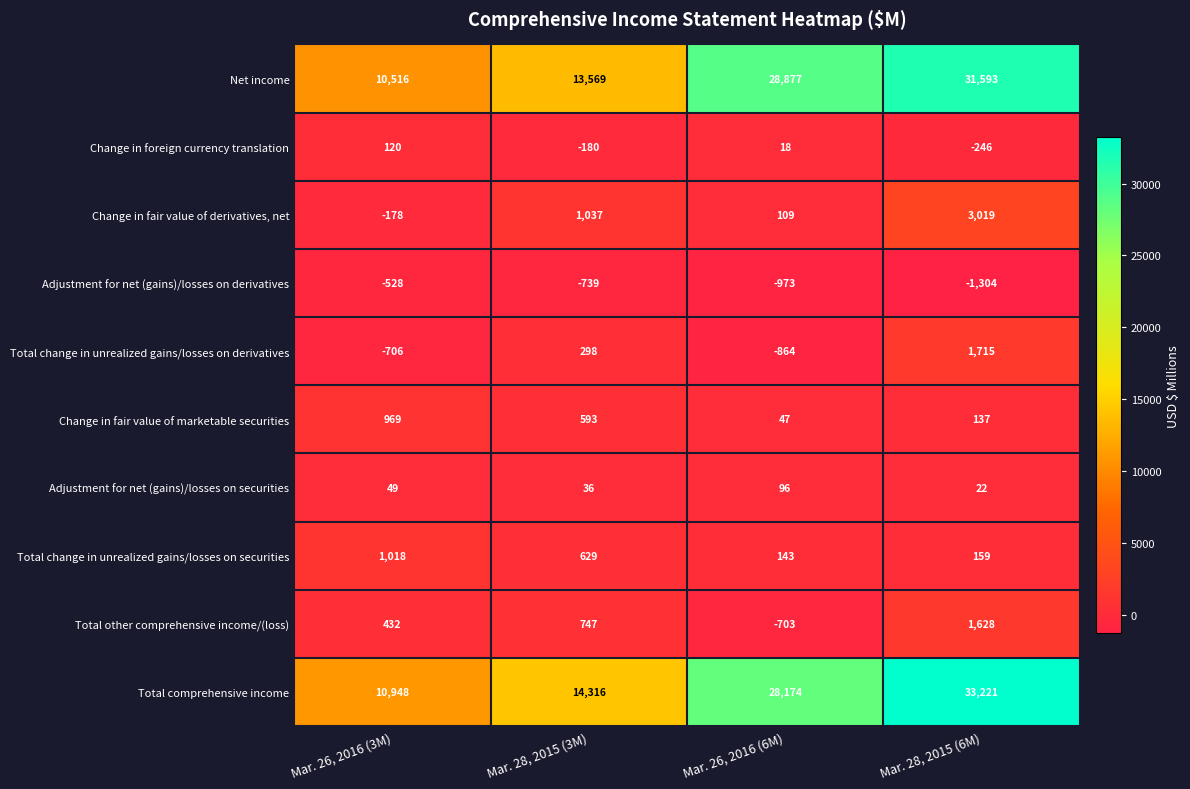

Which series has the widest spread of values?

Total comprehensive income